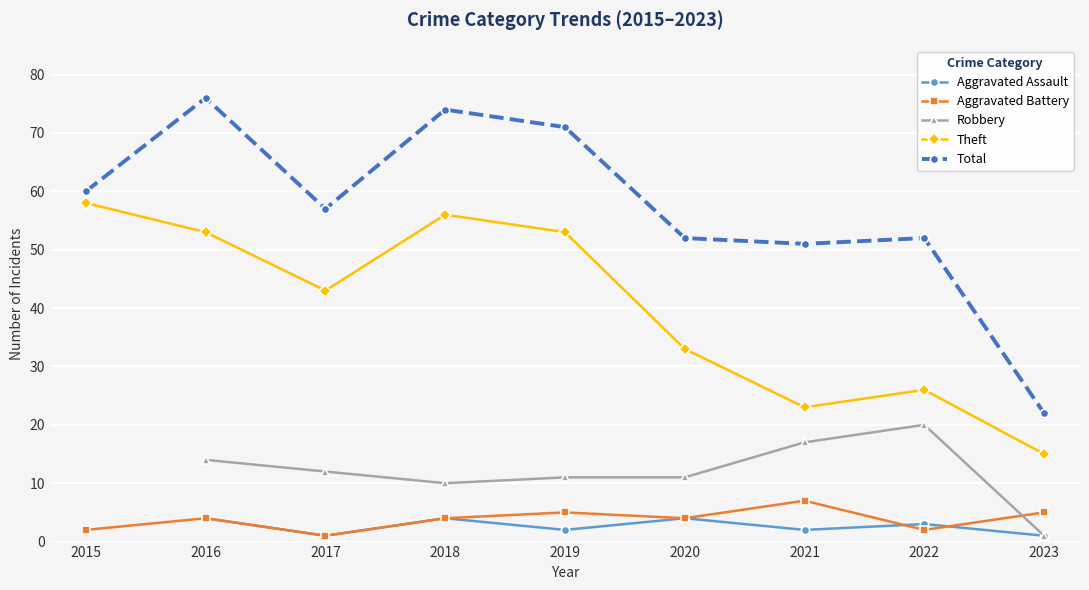

What is the value of the Aggravated Battery point at the 4th from the left?

4